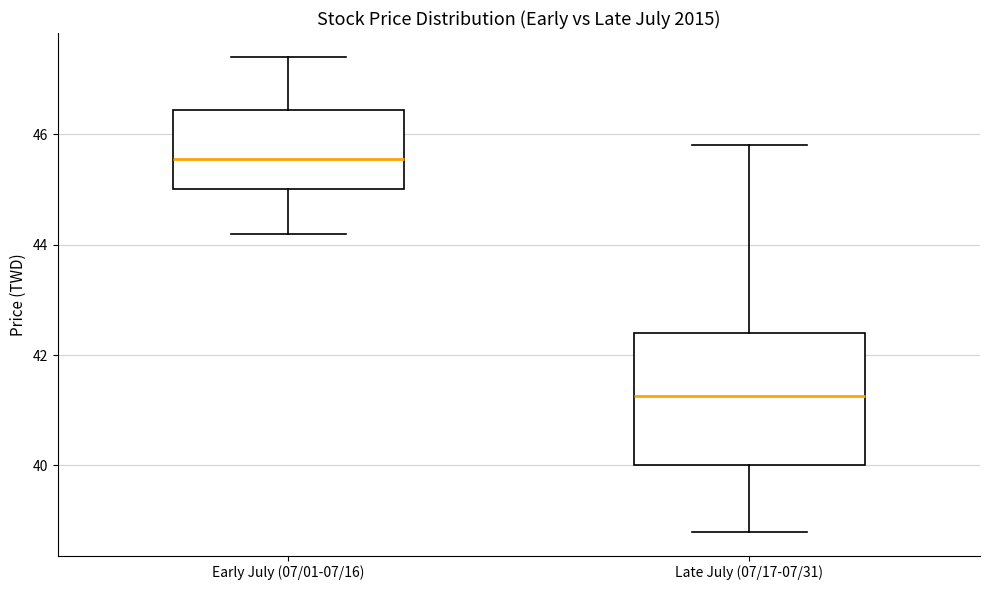

Comparing the boxes themselves (not the whiskers), which one is the tallest?

Late July (07/17-07/31)